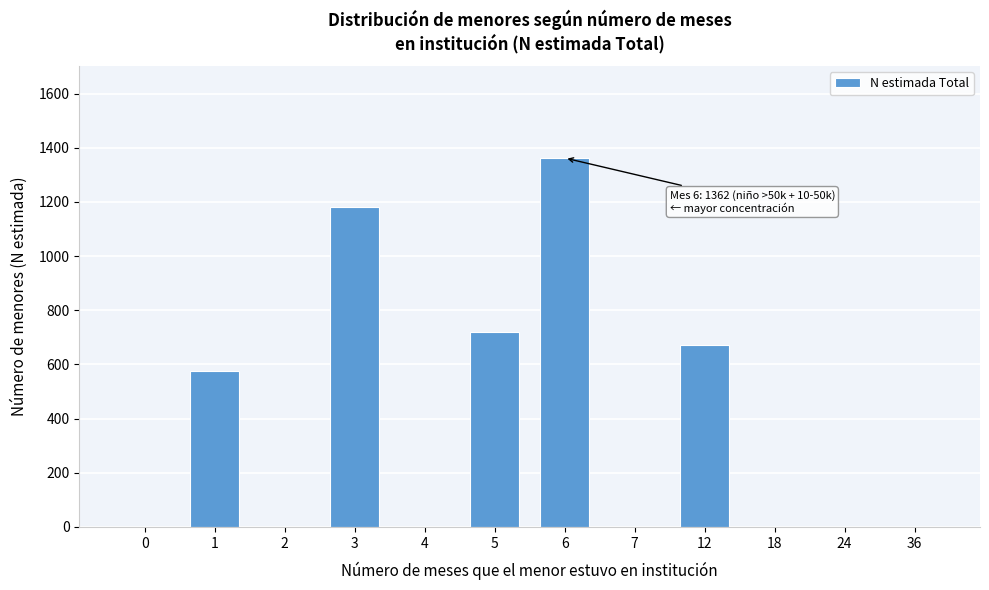

Reading left to right, what are all the values shown in this chart?

0=0	1=576	2=0	3=1181	4=0	5=719	6=1362	7=0	12=673	18=0	24=0	36=0